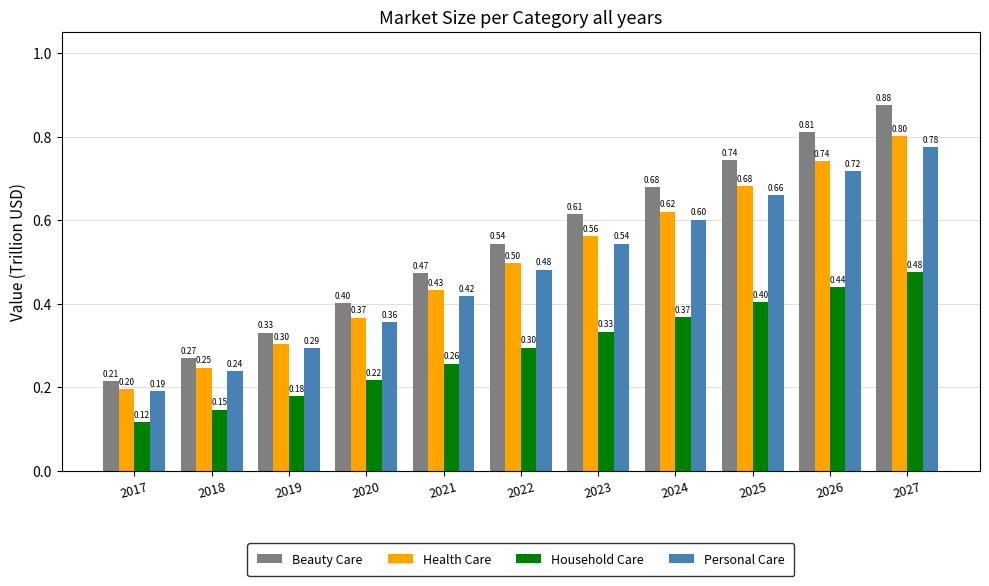

What is the sum of the Household Care values at 2027 and 2017?

0.6